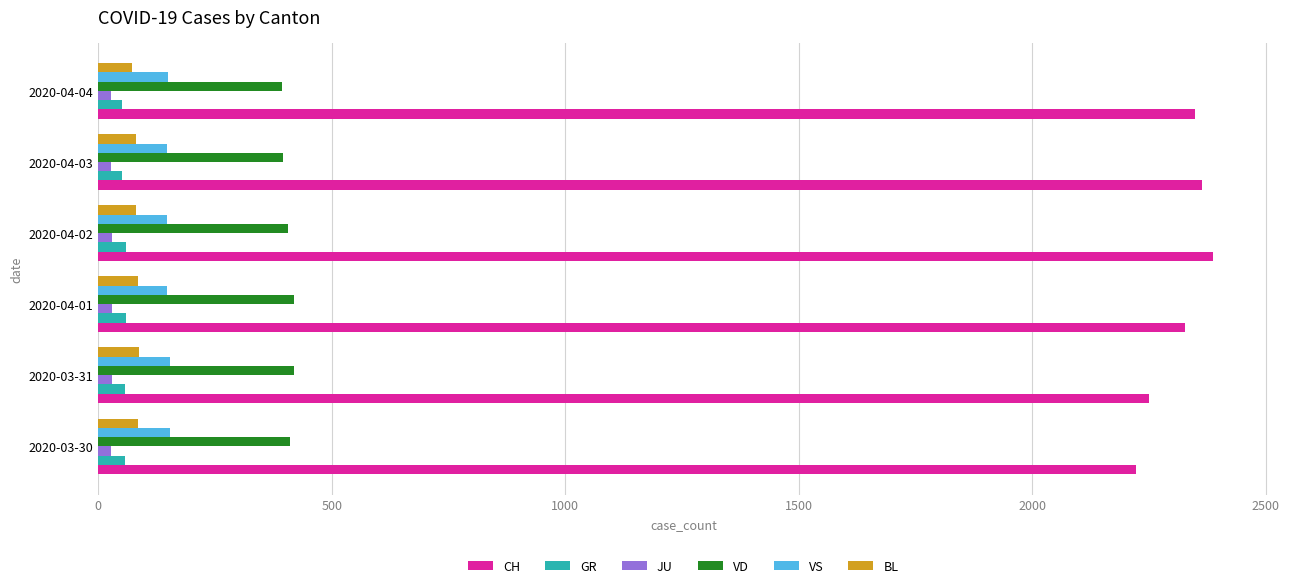

What is the sum of all GR values?

338